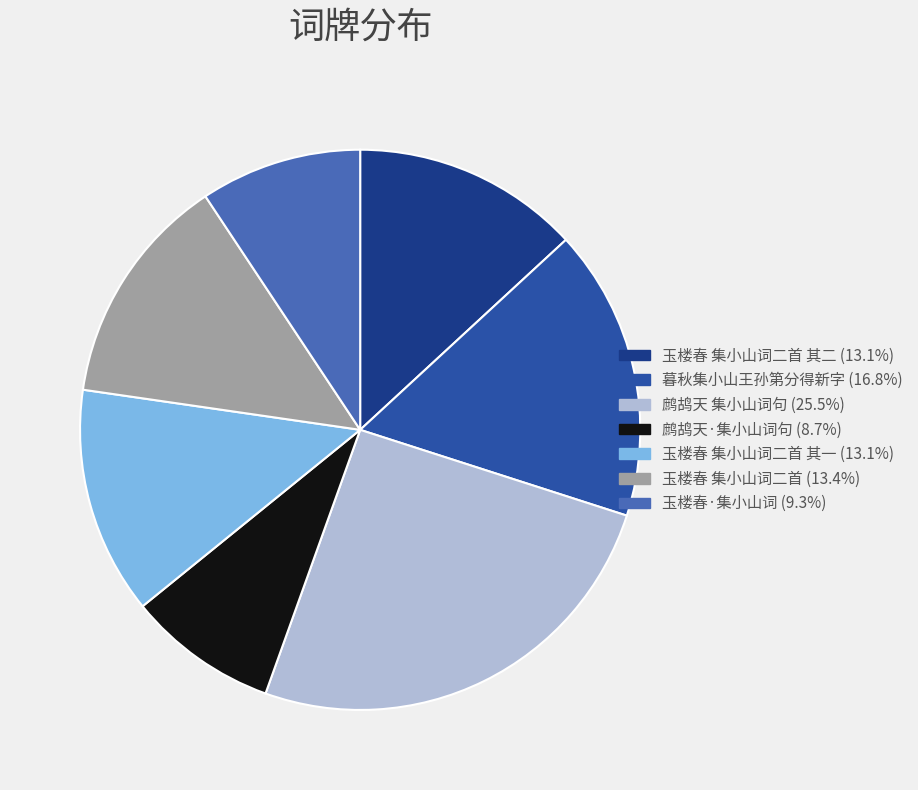

Is there a majority slice in this chart?

No